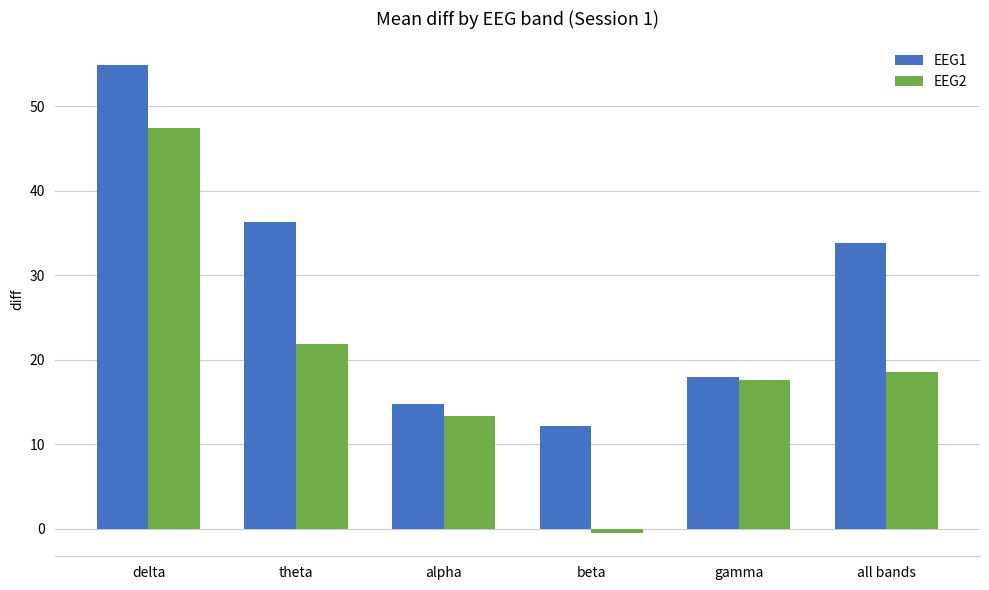

How many data points in EEG2 are less than 18?

3